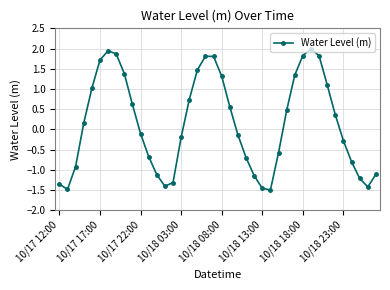

What is the smallest value displayed?

-1.5